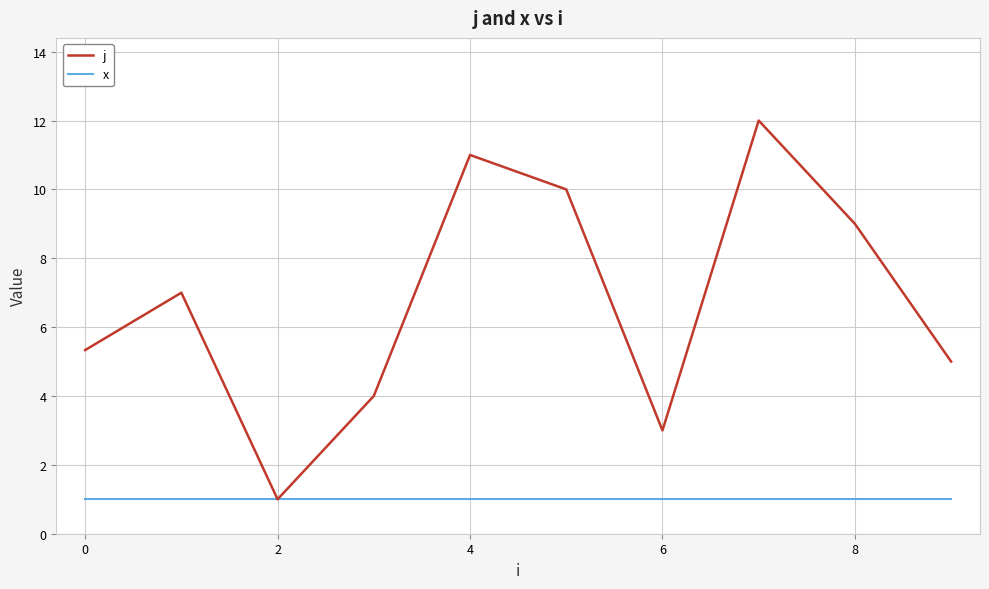

Which series has the largest total across all categories?

j